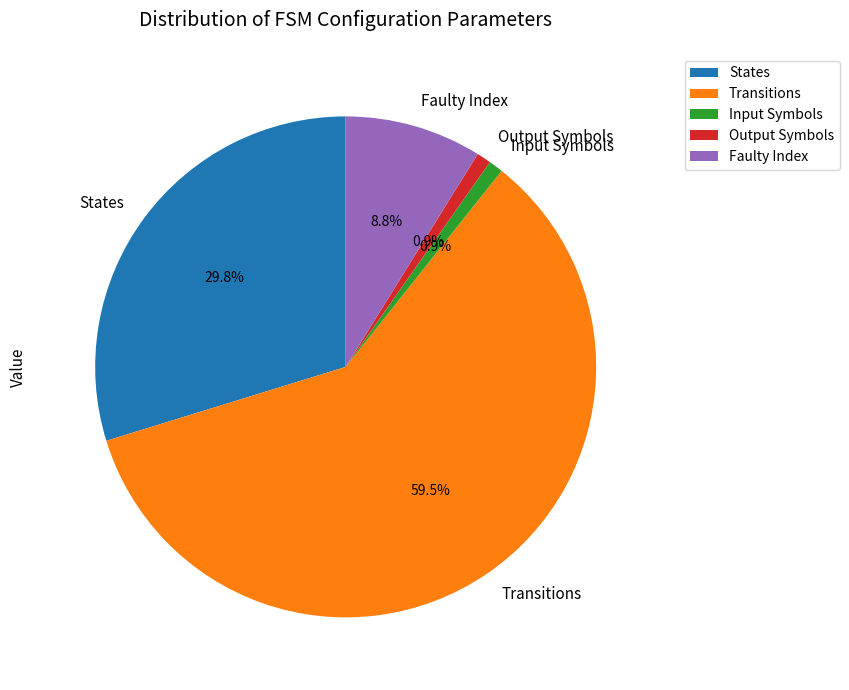

Which has a higher value, Input Symbols or Faulty Index?

Faulty Index